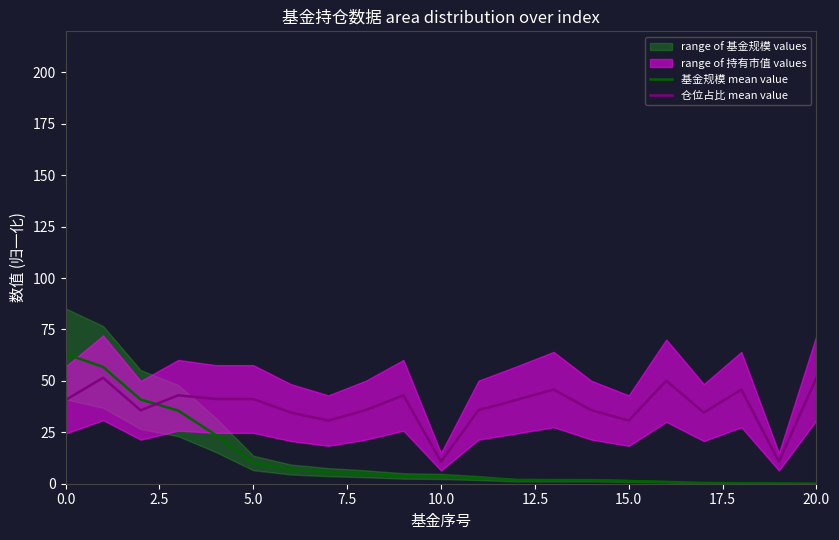

True or false: 仓位占比 mean value and 基金规模 mean value cross at least once.

True